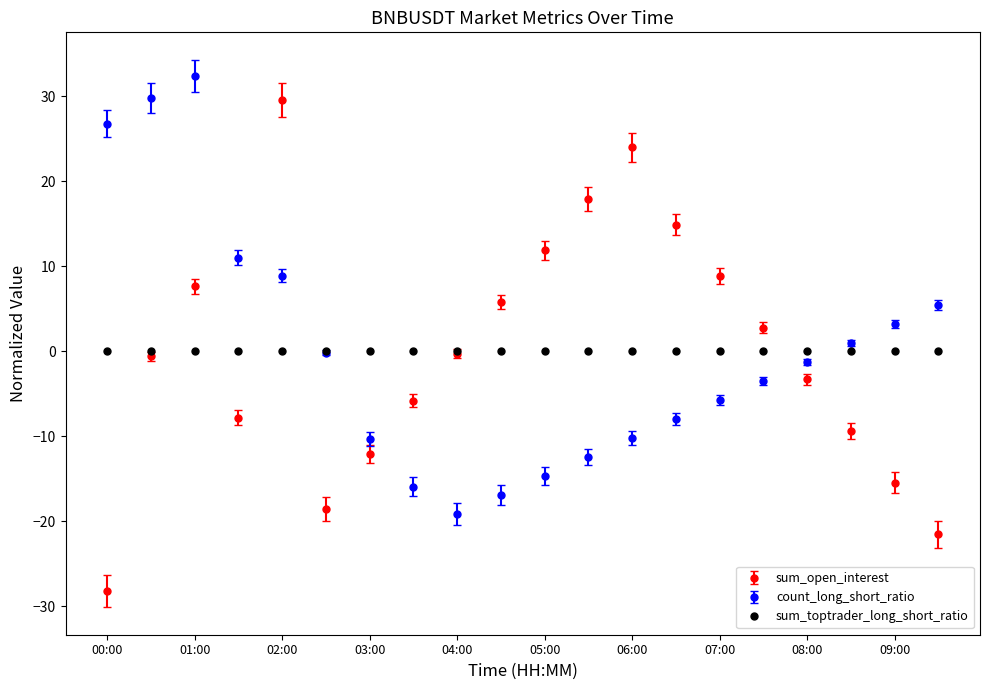

At how many categories does at least one series exceed 10?

9